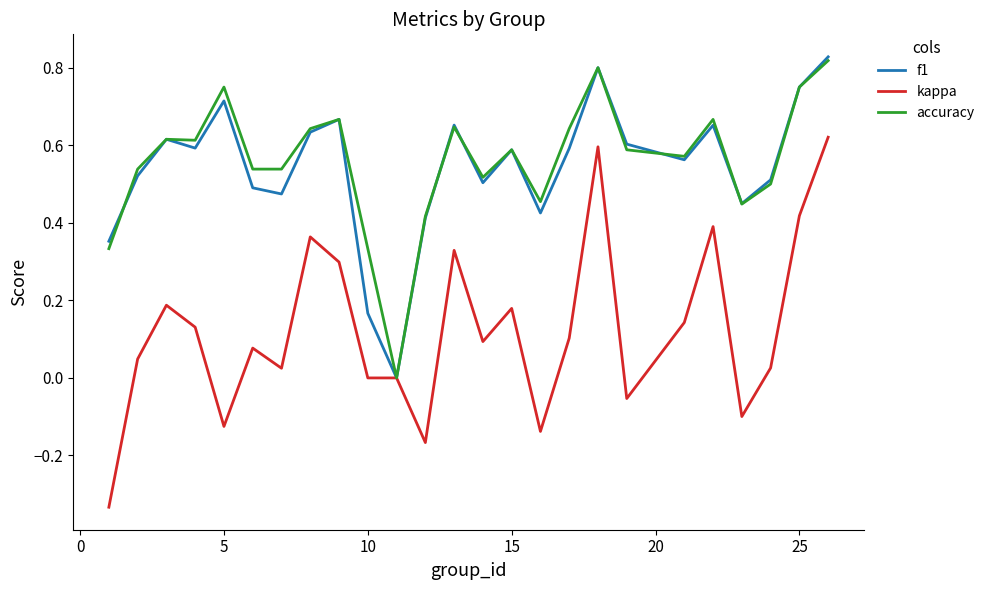

Which series has the widest spread of values?

kappa